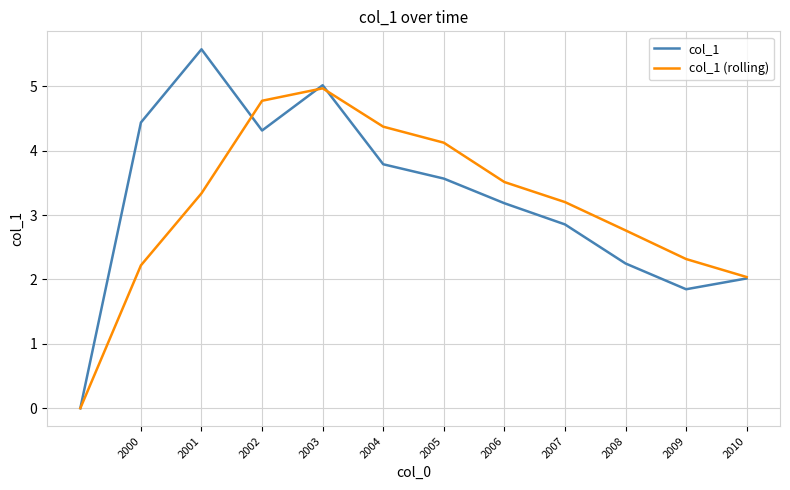

At how many categories does at least one series exceed 4?

6